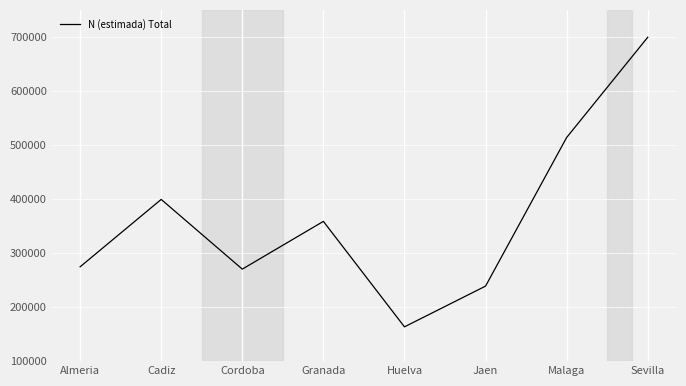

How many lines are shown in the chart?

1